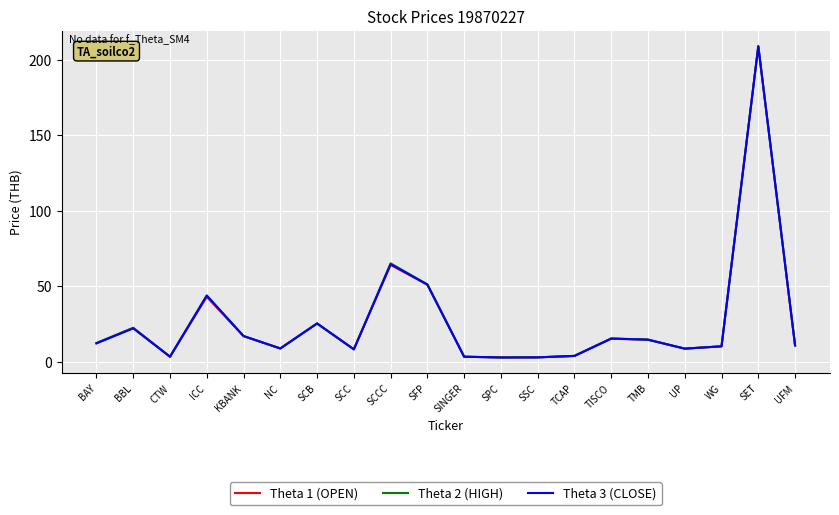

Rank the series by their average value, from highest to lowest.

Theta 2 (HIGH), Theta 3 (CLOSE), Theta 1 (OPEN)